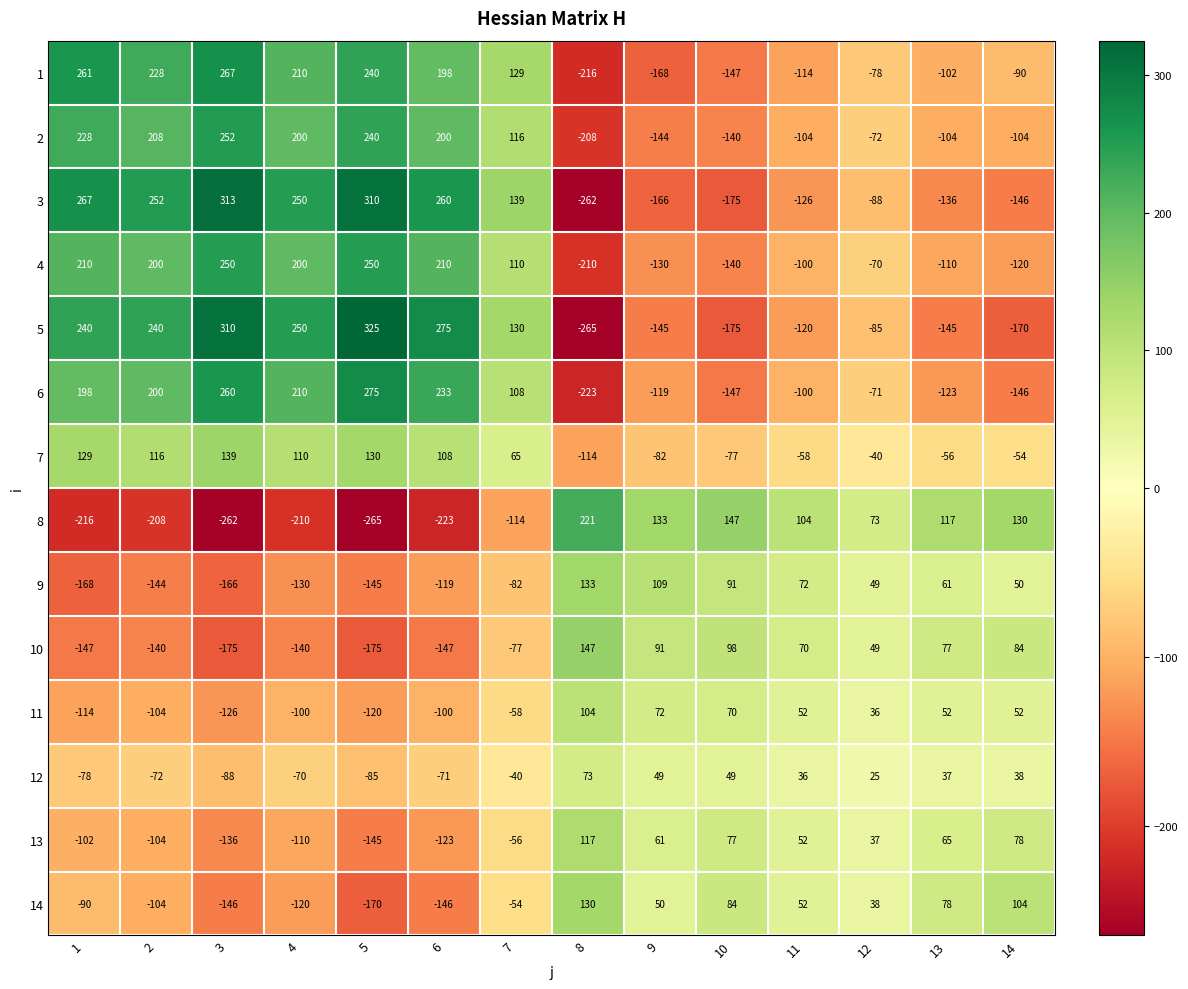

At which label does 11 first exceed 36?

8